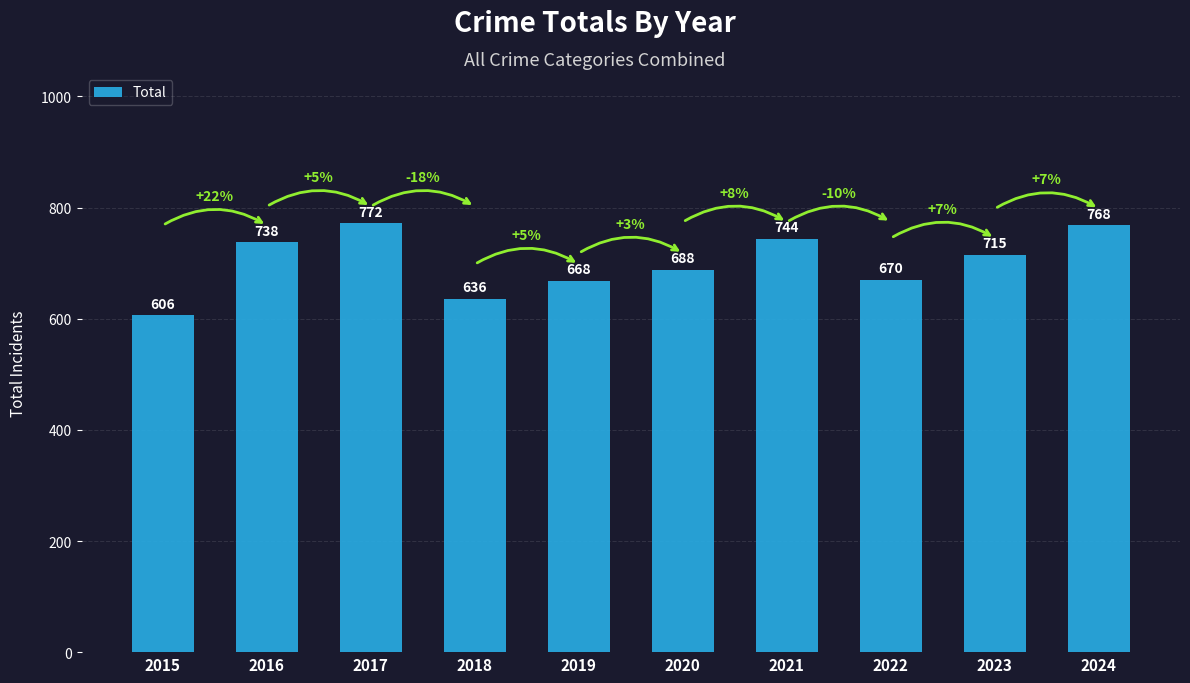

What is the difference between the values at 2017 and 2021?

28